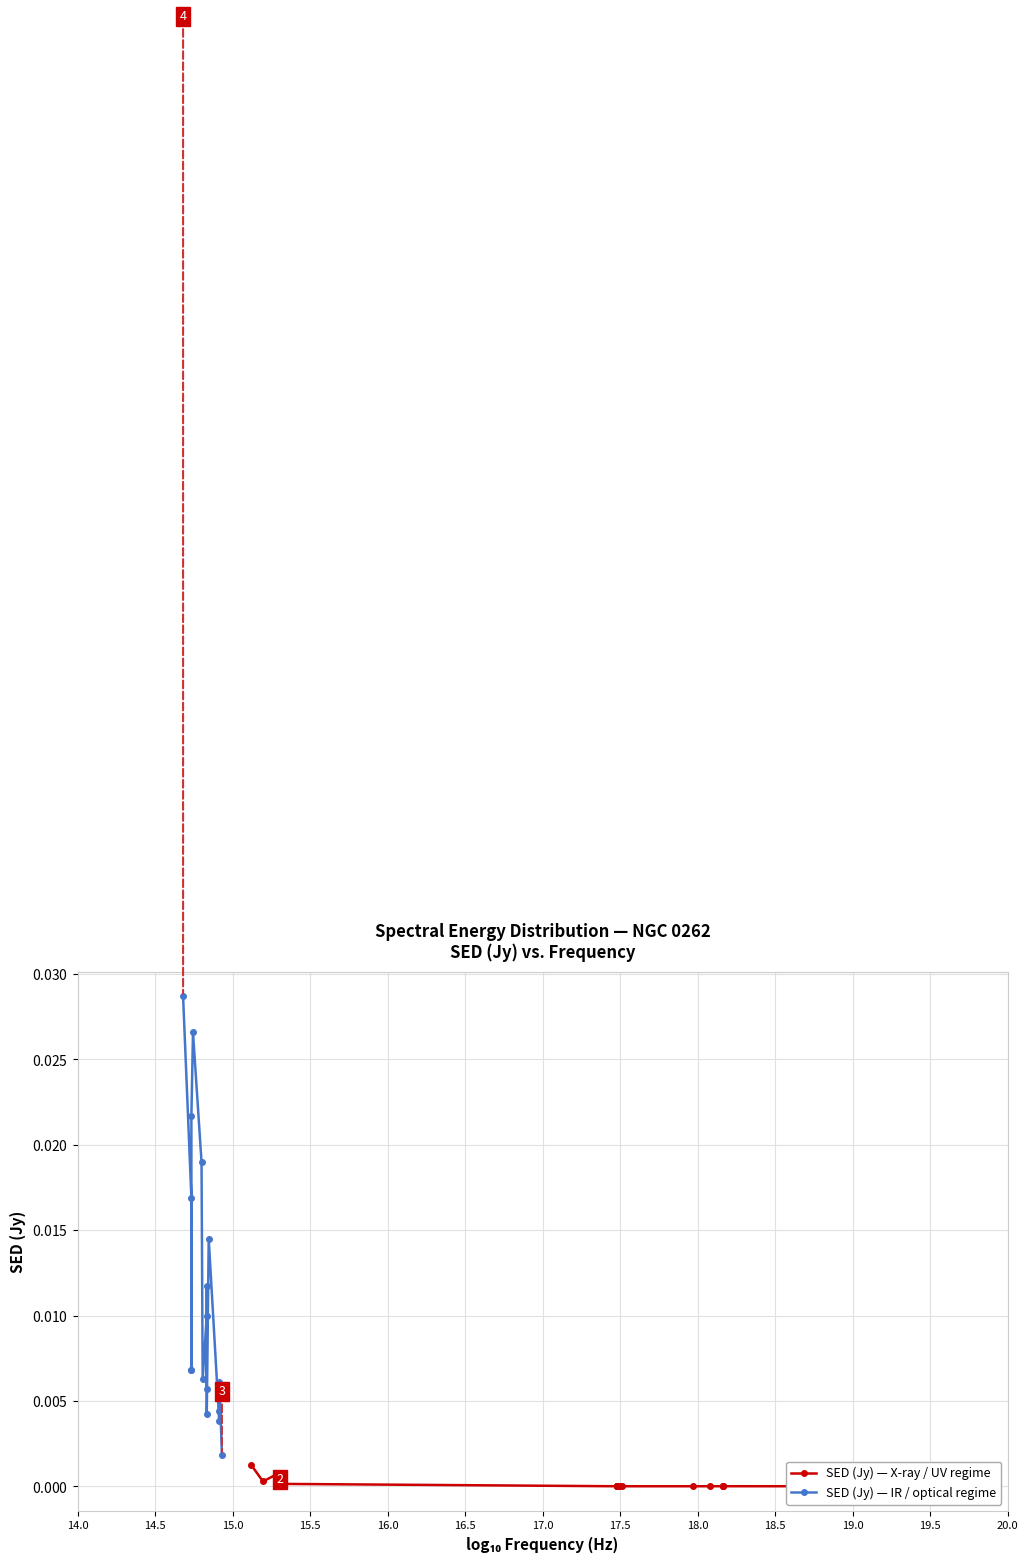

How many lines are shown in the chart?

2